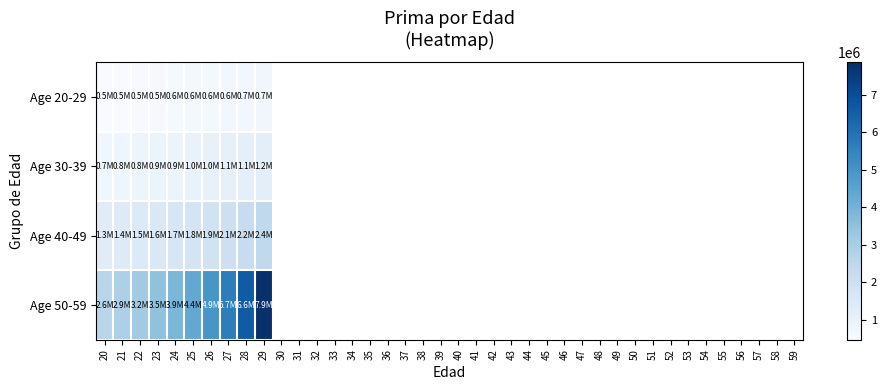

Reading right to left, transcribe all the data shown in this chart.

Age 20-29: 29=707433.2	28=673725.0	27=642034.9	26=612206.5	25=584098.1	24=557580.0	23=532534.3	22=508853.0	21=486438.2	20=465199.5
Age 30-39: 29=1208503.9	28=1139890.6	27=1076582.2	26=1018024.2	25=963736.4	24=913301.6	23=866350.4	22=822557.5	21=781636.6	20=743336.7
Age 40-49: 29=2408953.7	28=2221739.5	27=2056143.8	26=1908731.9	25=1776759.9	24=1658007.7	23=1550650.1	22=1453175.5	21=1364330.2	20=1283066.6
Age 50-59: 29=7871347.9	28=6609867.8	27=5666587.0	26=4935338.9	25=4352418.9	24=3877284.0	23=3482903.6	22=3150563.9	21=2866903.6	20=2622142.2